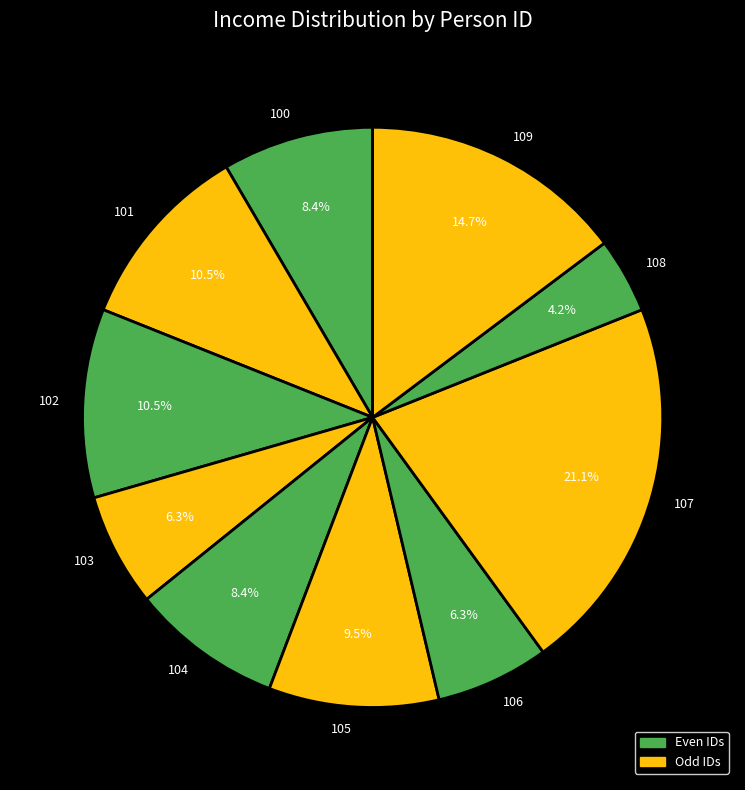

Count the number of slices in the pie.

10